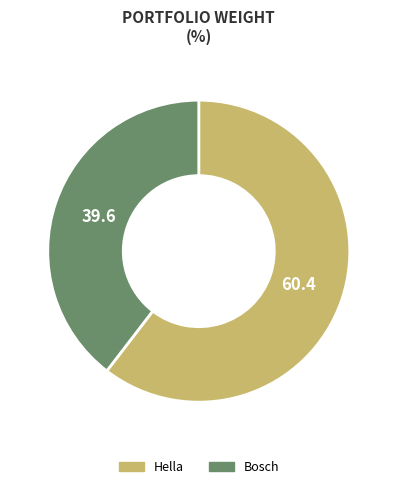

Is there a majority slice in this chart?

Yes